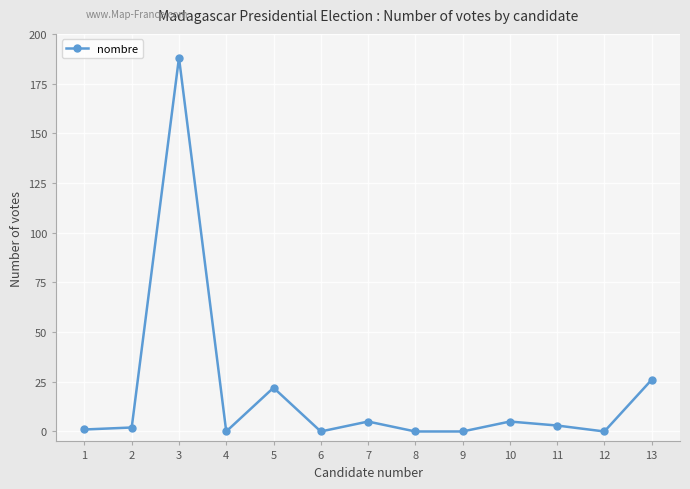

How many lines are shown in the chart?

1